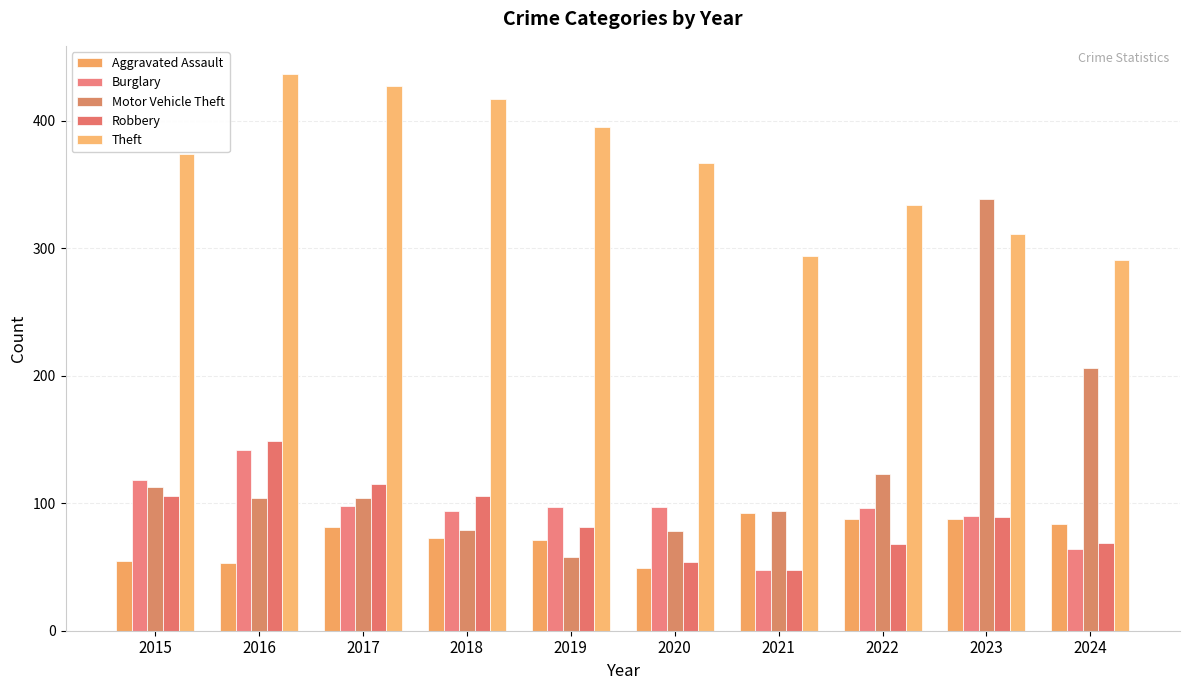

At which label does Robbery first exceed 89?

2015